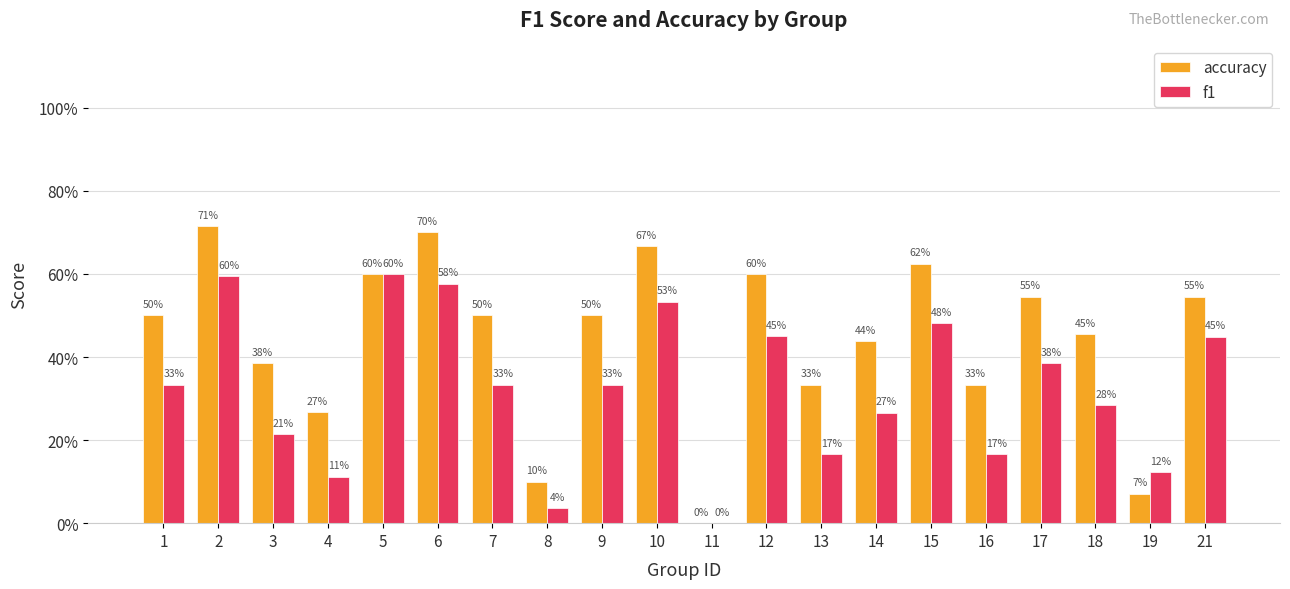

What are all the series names shown in the legend?

accuracy, f1